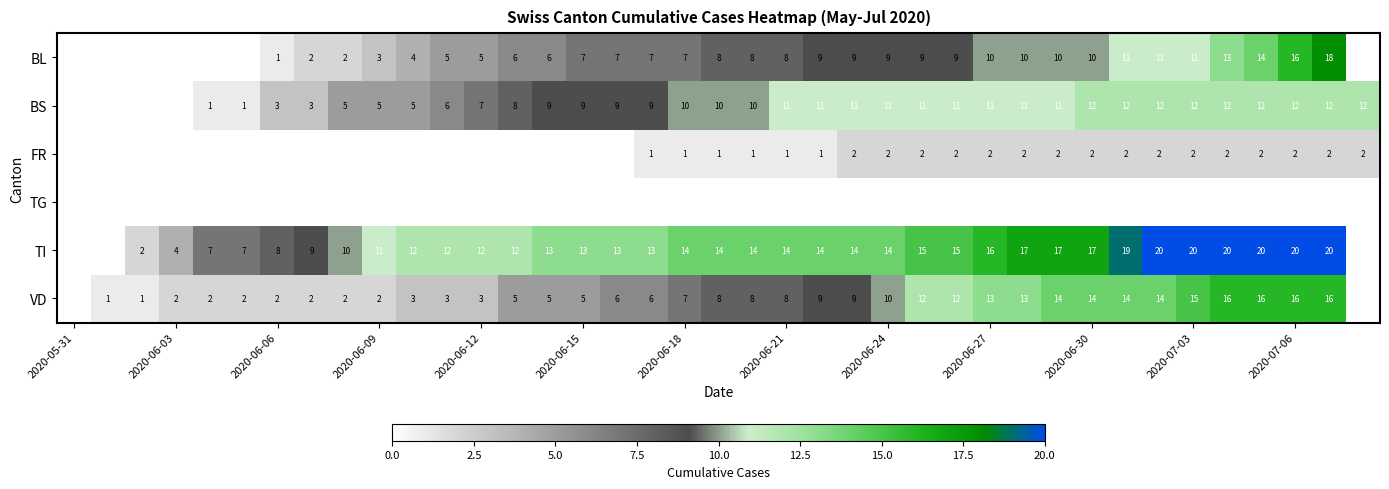

Is it true that BS equals 11 at 2020-06-12?

False